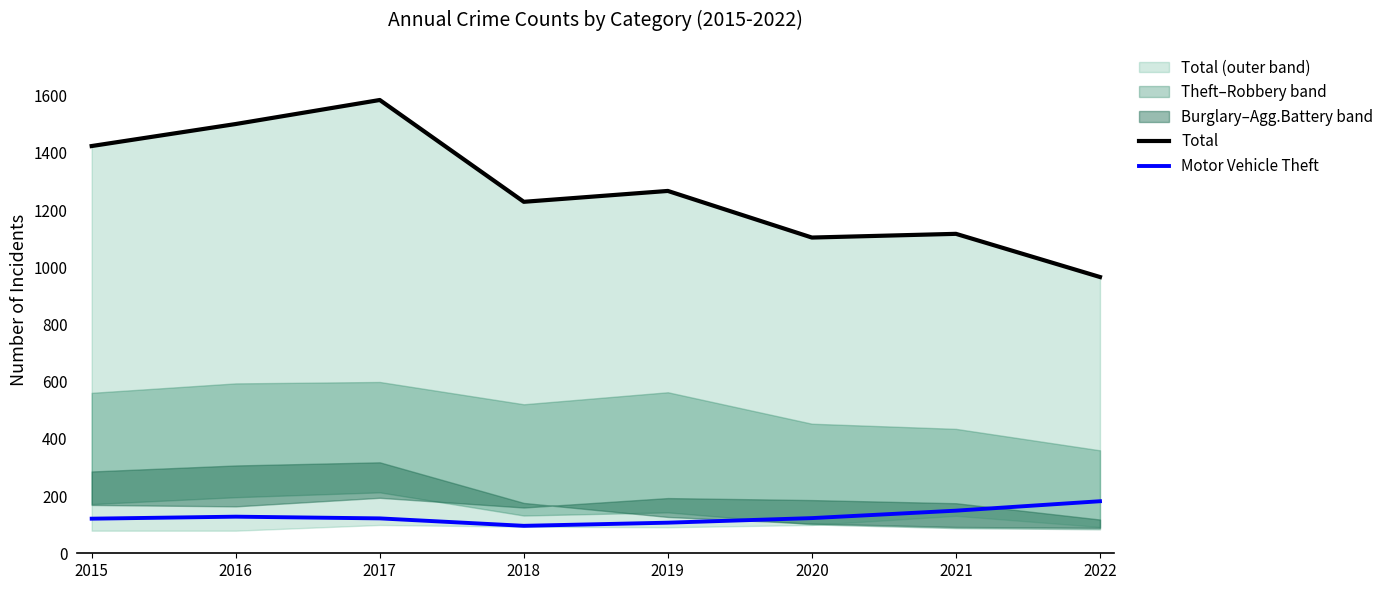

What is the difference between the Total values at 2022 and 2020?

138